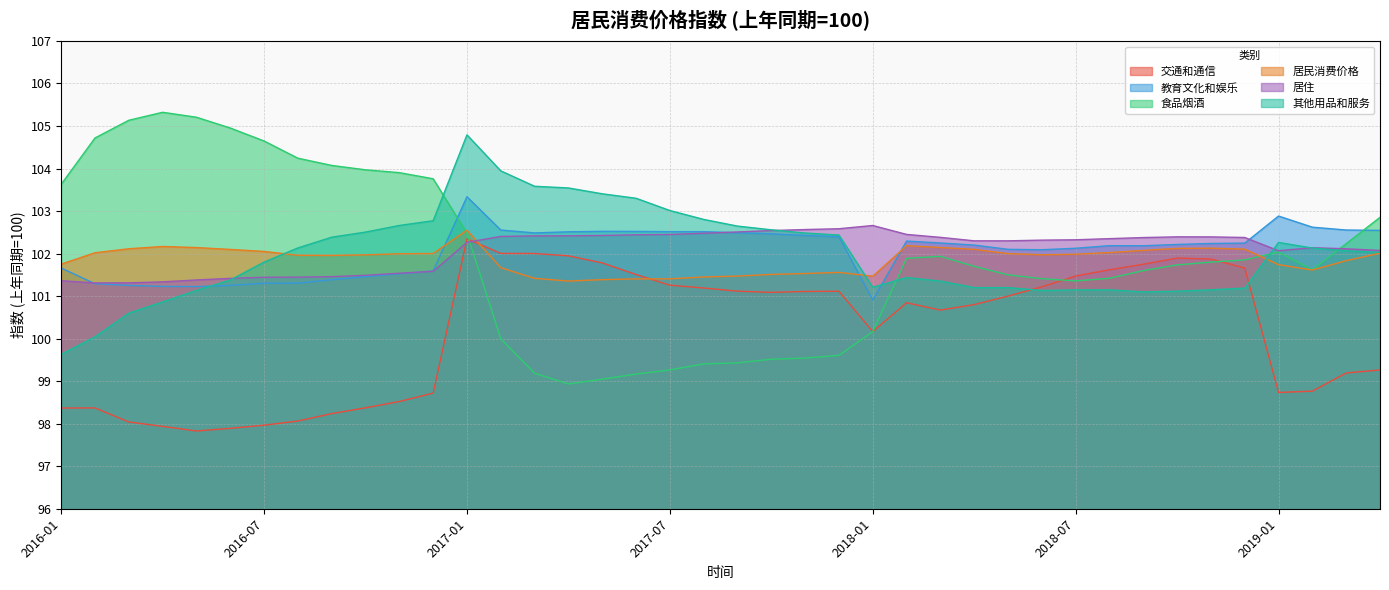

What is the label of the 5th point from the left?

2016-05